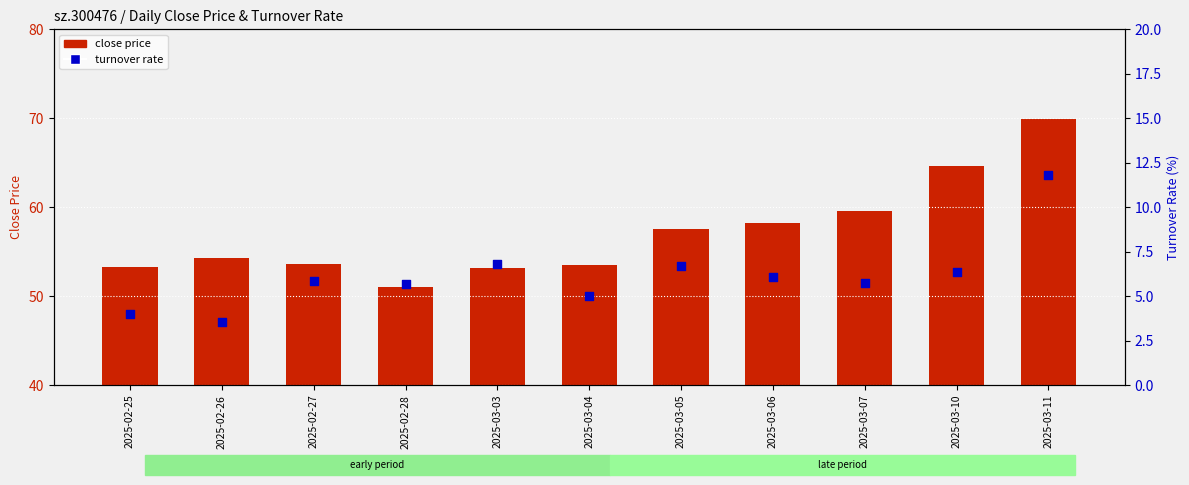

Which series has the widest spread of Y values?

close